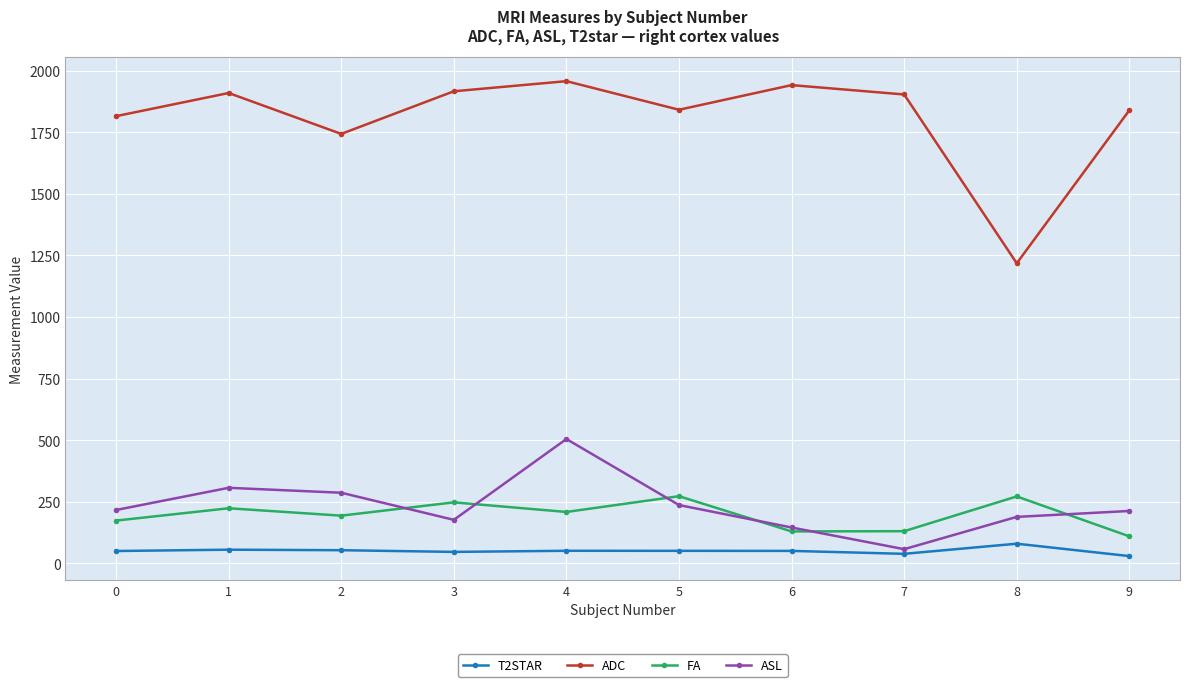

True or false: FA and ADC intersect in this chart.

False